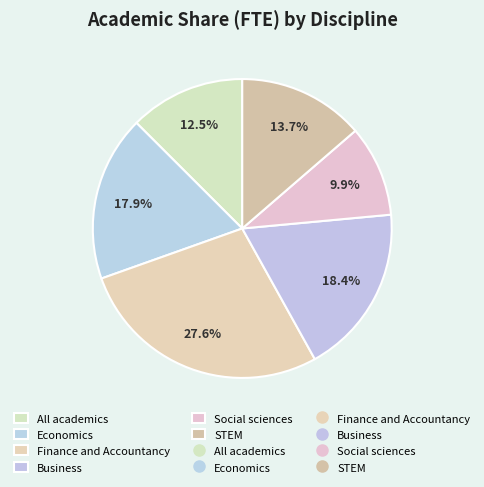

To the nearest percent, what is the difference between the largest and smallest slice percentages?

18%